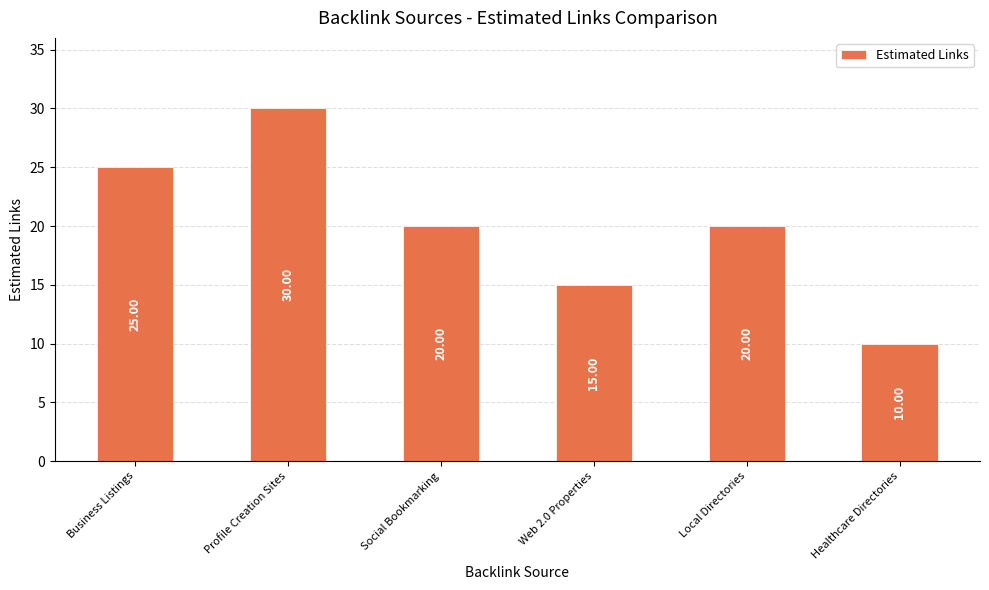

What is the change in value from Business Listings to Social Bookmarking?

-5